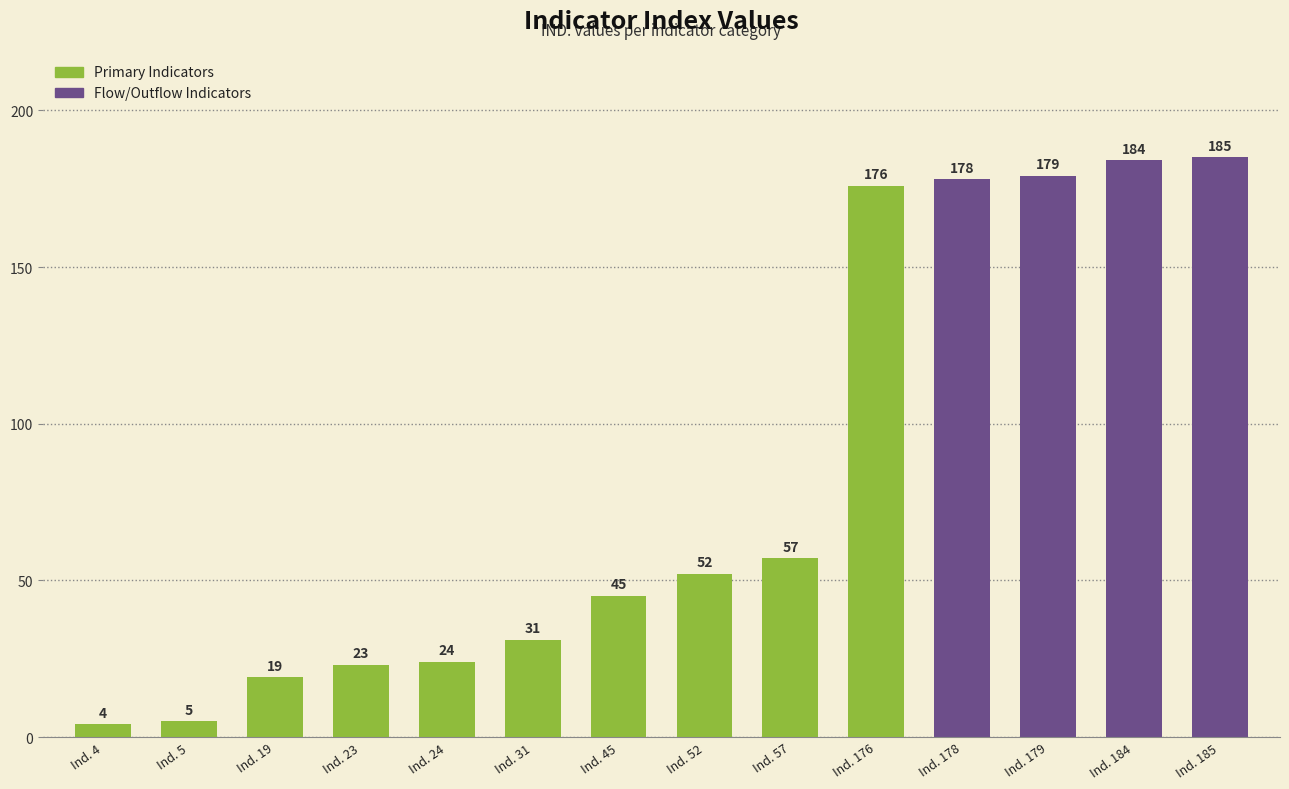

Rank the categories by value from highest to lowest.

Ind. 185, Ind. 184, Ind. 179, Ind. 178, Ind. 176, Ind. 57, Ind. 52, Ind. 45, Ind. 31, Ind. 24, Ind. 23, Ind. 19, Ind. 5, Ind. 4